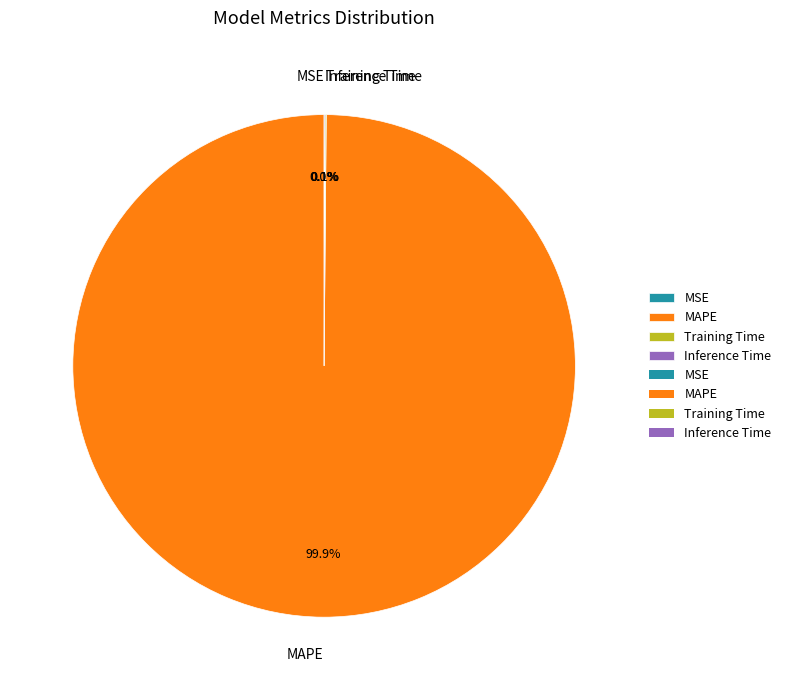

What is the largest slice in the pie chart?

MAPE